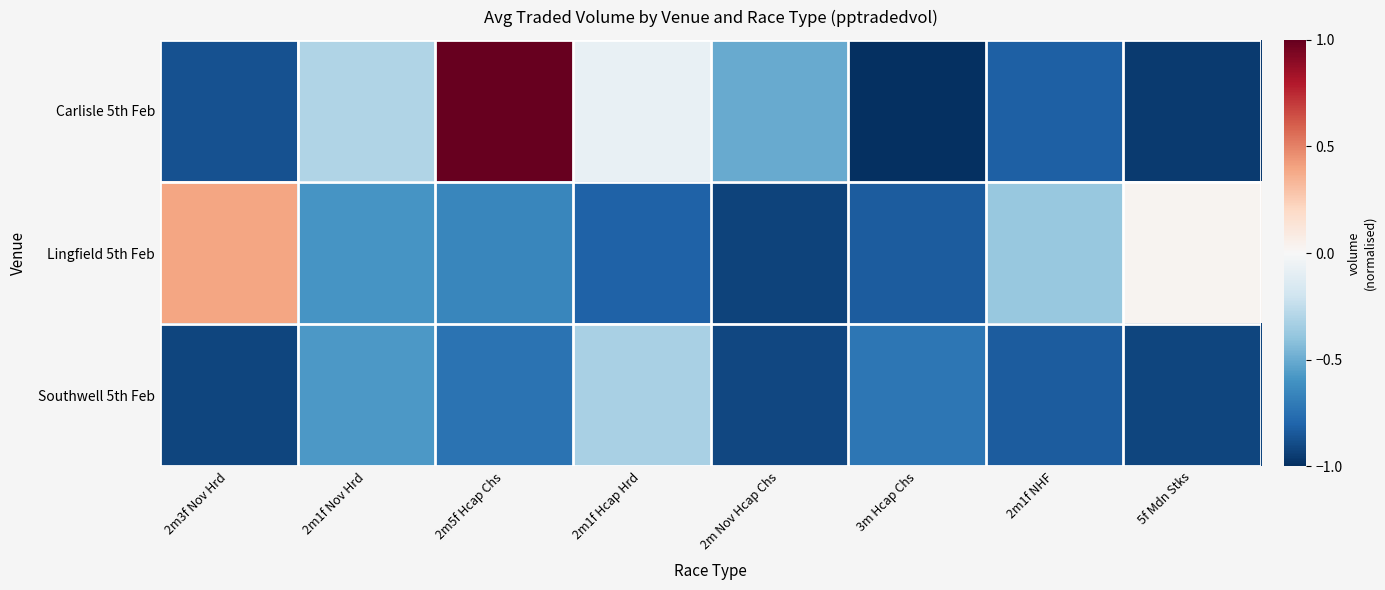

How many distinct data groups are displayed?

3